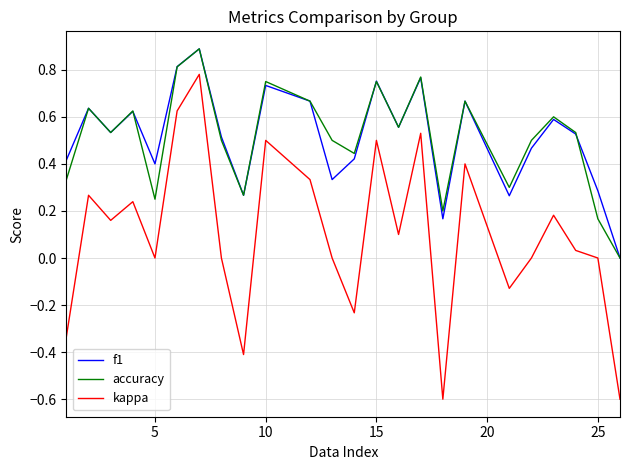

What is the maximum value for f1?

0.9